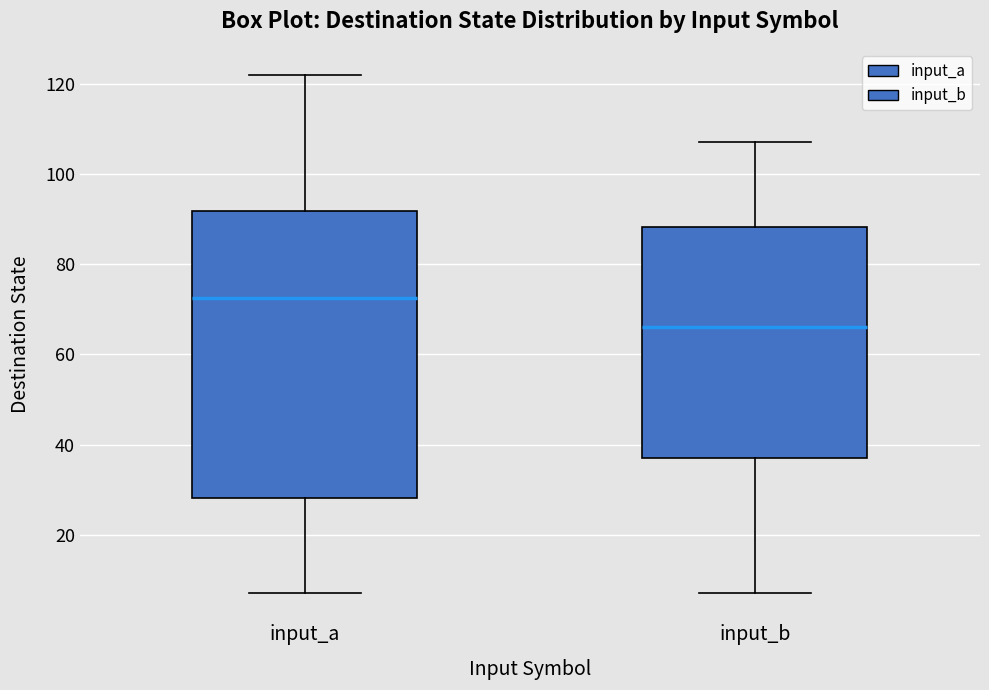

Where is the lower edge of the box for input_a on the y-axis? The values are not printed on the chart, so give them approximately, as read against the axis.

28